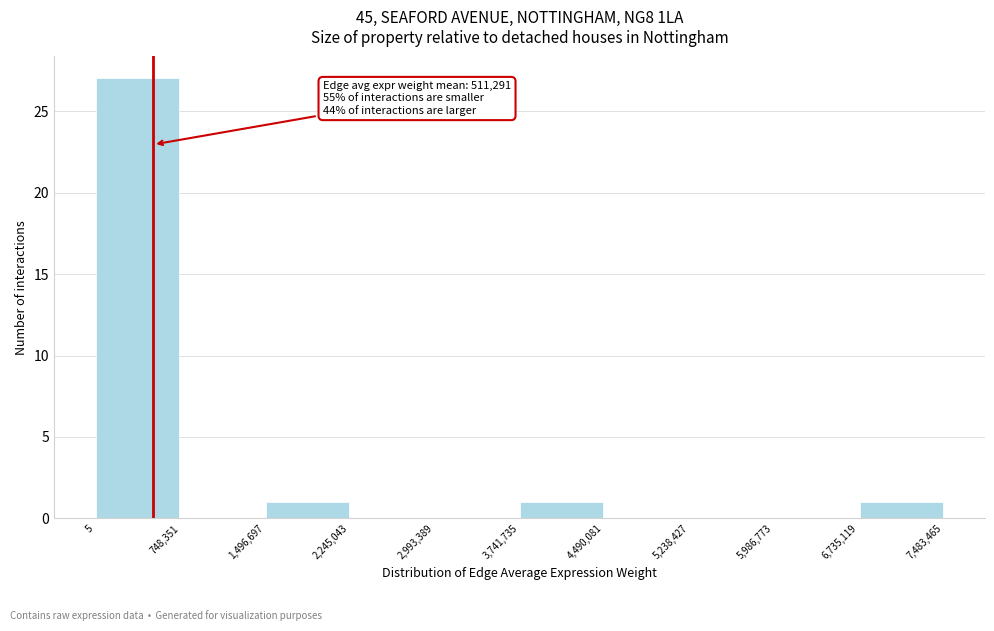

Over which range of the x-axis is the bar tallest?

5 to 748,351